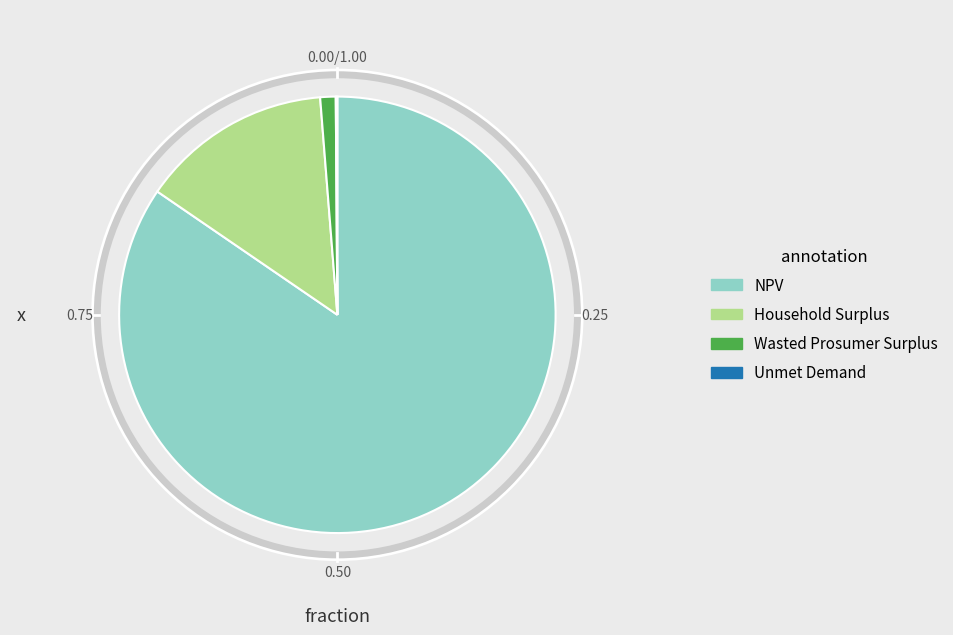

Is the sum of NPV and Household Surplus greater than half?

Yes